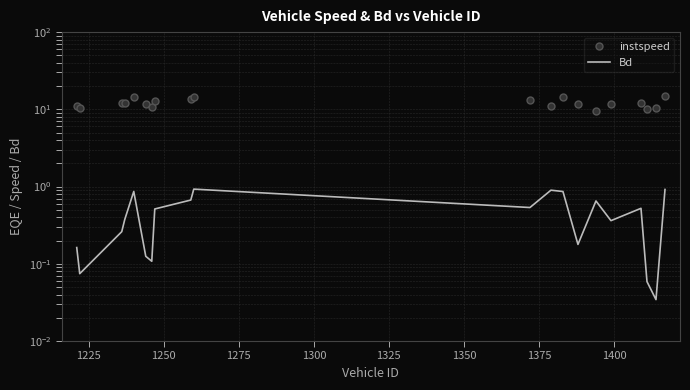

Reading right to left, transcribe all the data shown in this chart.

instspeed: 15.1	10.5	10.0	12.1	11.7	9.6	11.8	14.5	11.0	13.0	14.3	13.6	12.7	10.6	11.6	14.6	12.1	12.1	10.4	11.0
Bd: 0.9	0.0	0.1	0.5	0.4	0.7	0.2	0.9	0.9	0.5	0.9	0.7	0.5	0.1	0.1	0.9	0.4	0.3	0.1	0.2